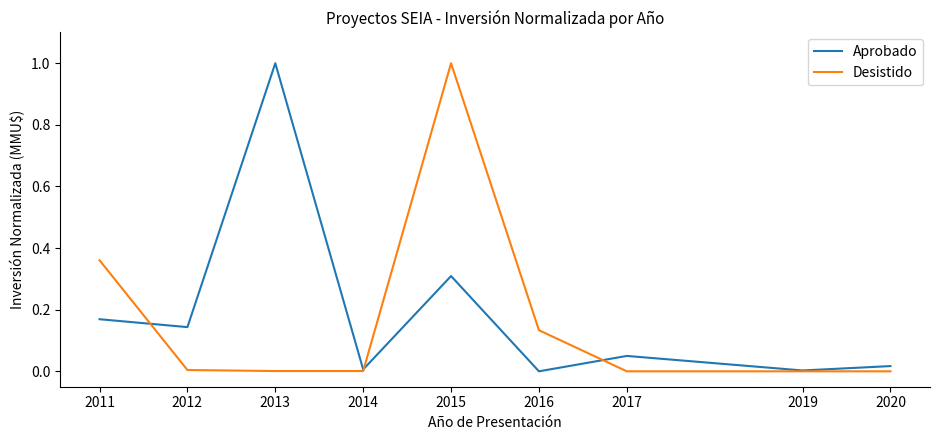

Between 2012 and 2019, which series saw the biggest shift?

Aprobado